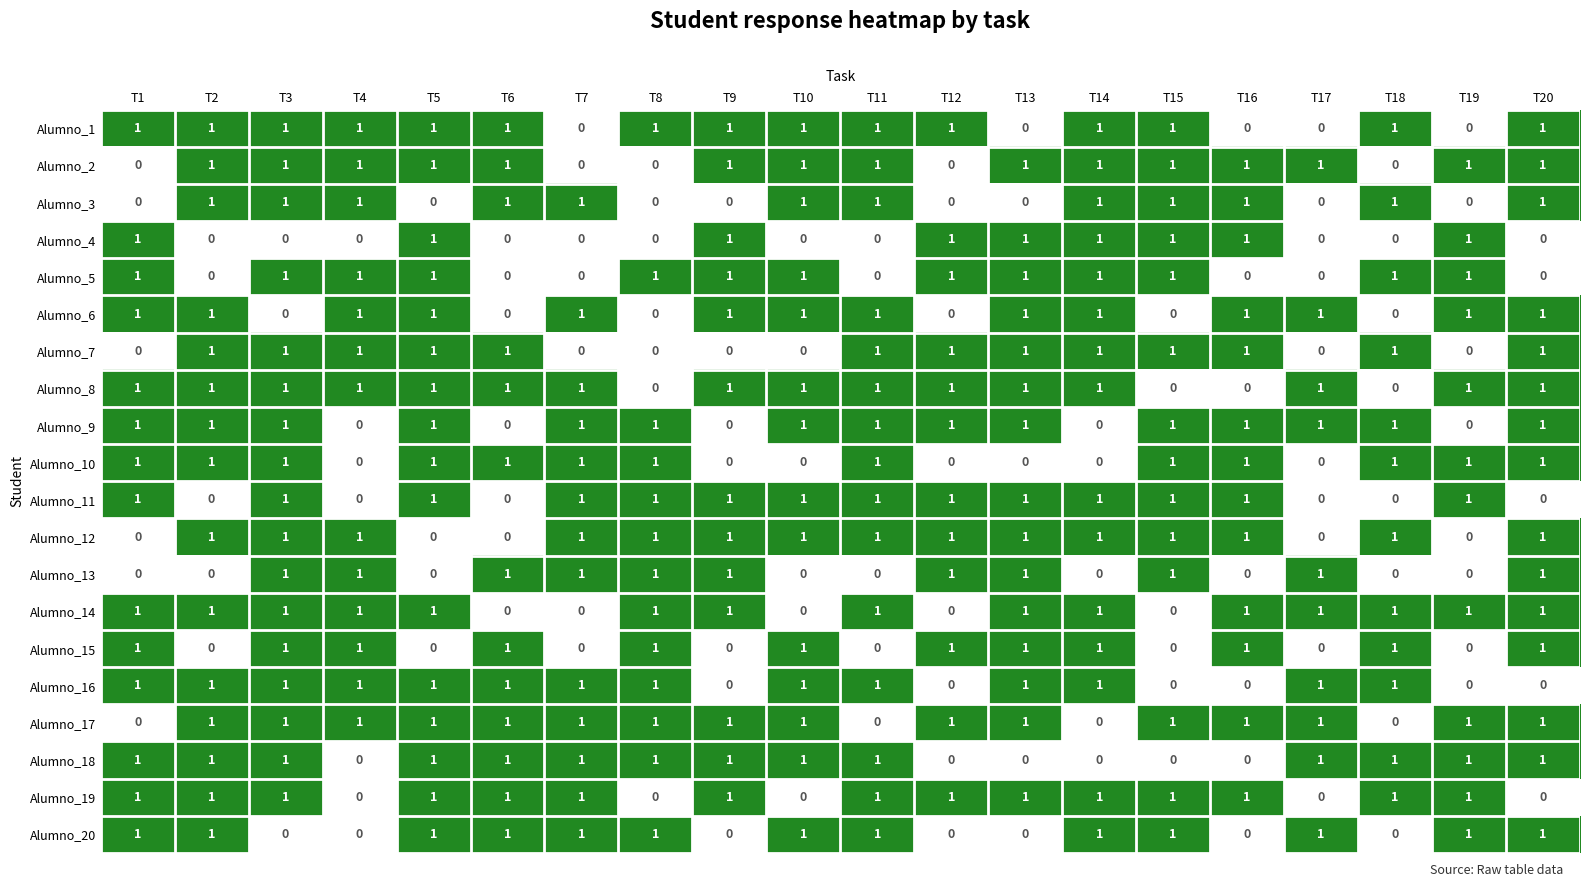

Count the Alumno_3 values in the range 0 to 1.

20